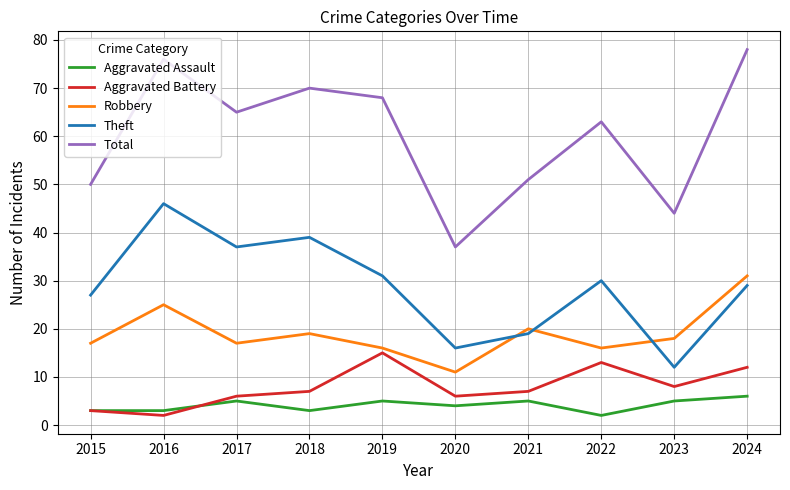

What is the total value across all series at 2018?

138